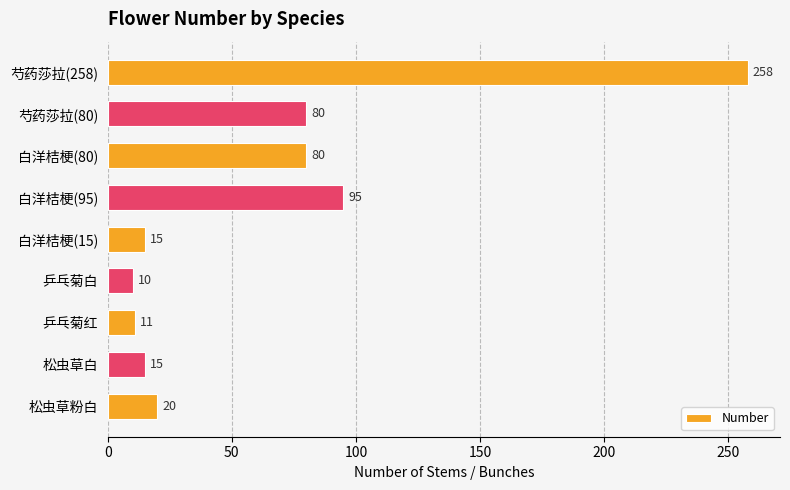

What is the sum of all values?

584